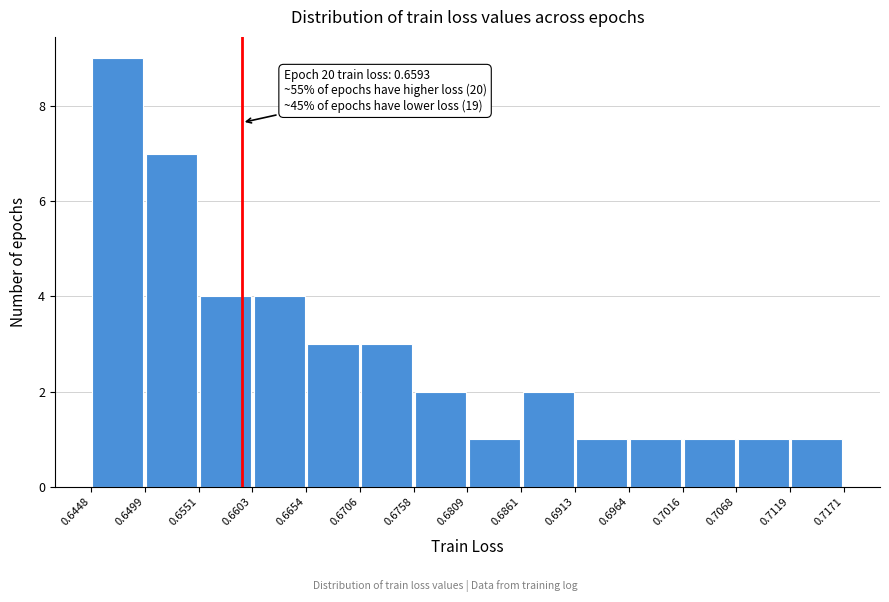

Which range on the x-axis has the tallest bar?

0.6448 to 0.6499